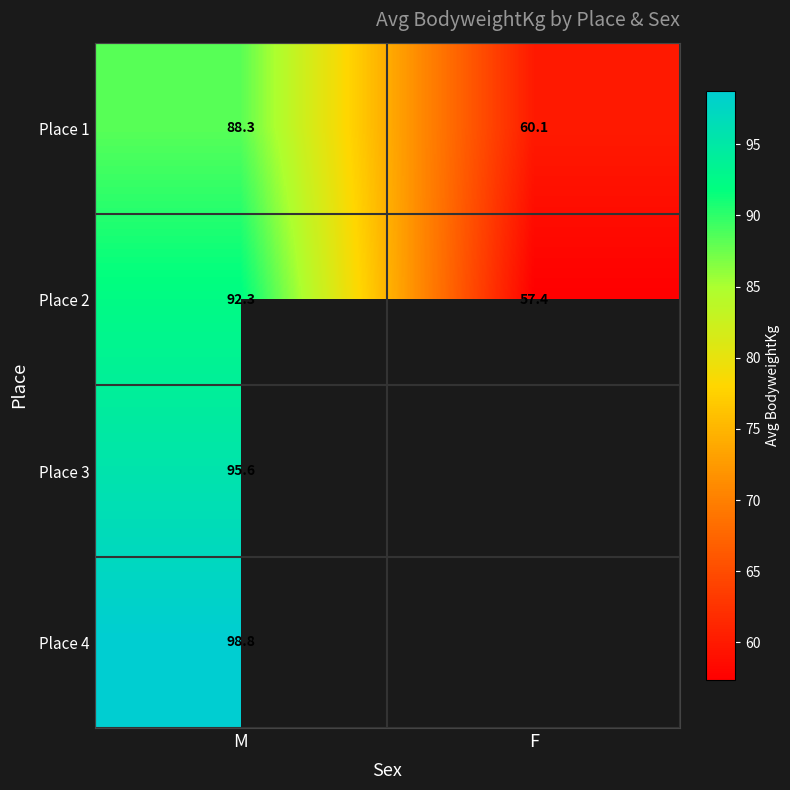

Count the number of data series in this chart.

4